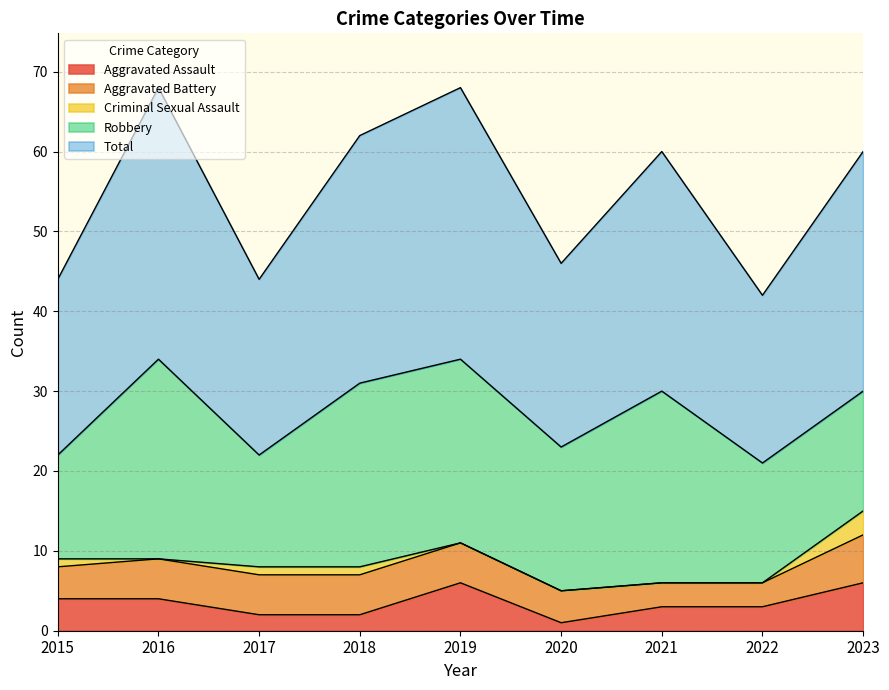

What is the highest value of the Robbery series?

25